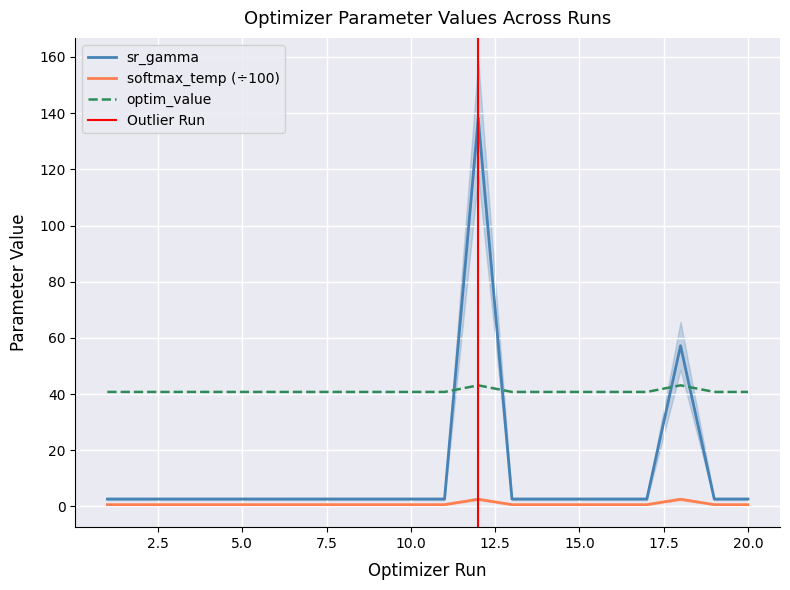

Rank the series by their maximum value, from lowest to highest.

softmax_temperature, optim_value, sr_gamma